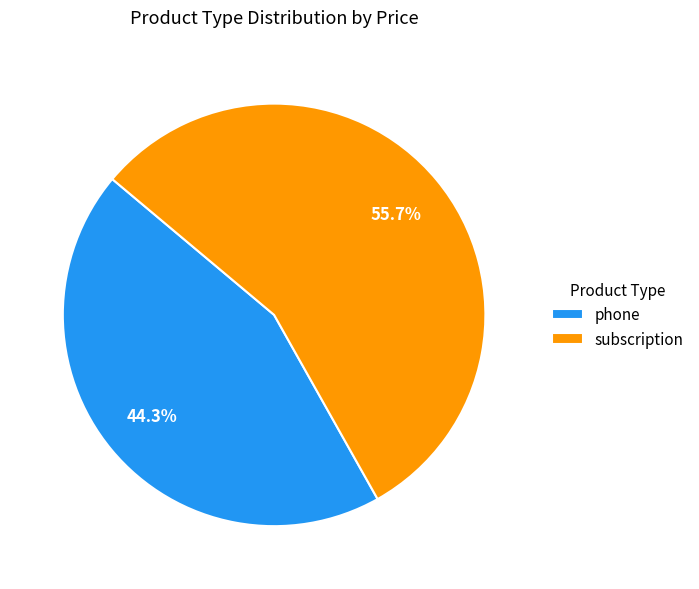

Is there any slice that represents more than half of the pie?

Yes